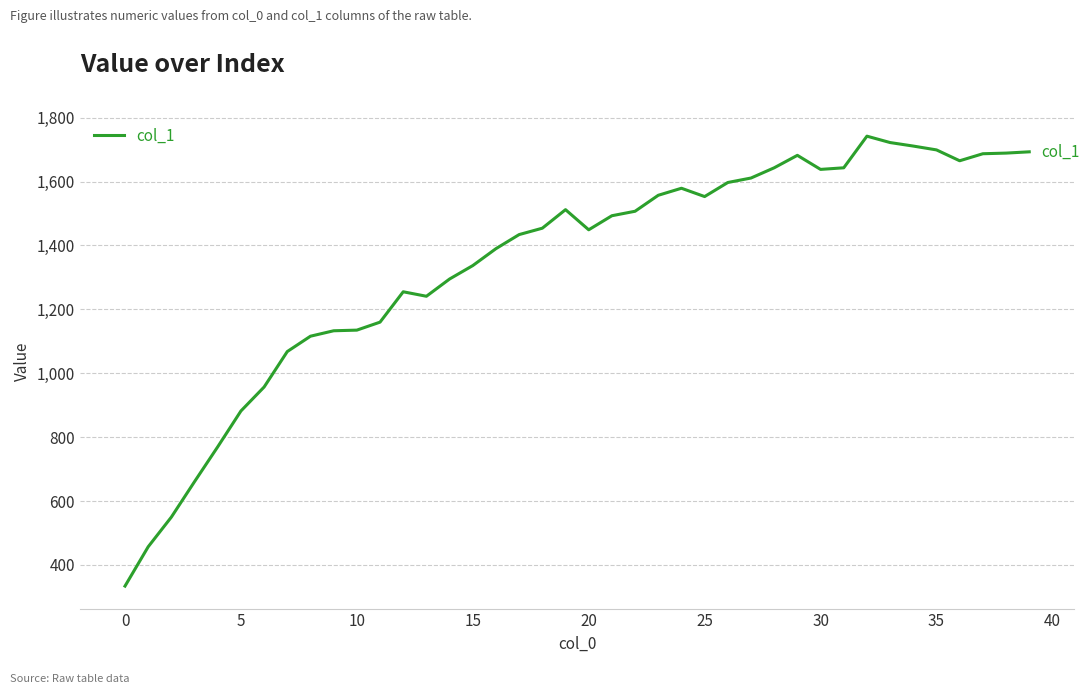

What is the greatest value displayed?

1742